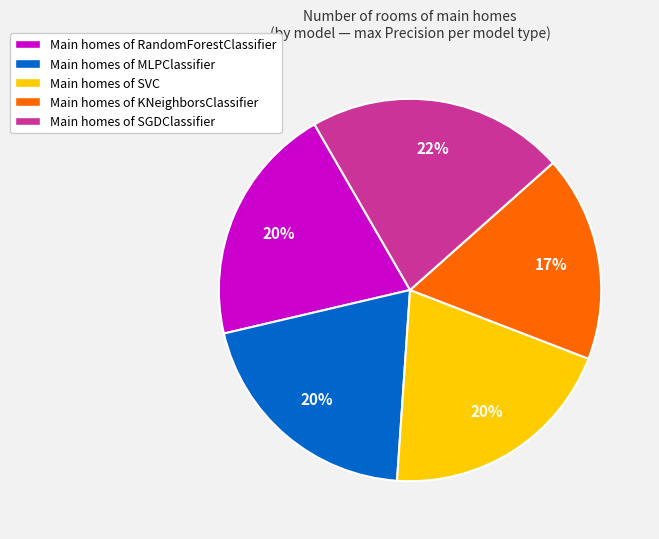

To the nearest percent, what is the average slice percentage?

20%